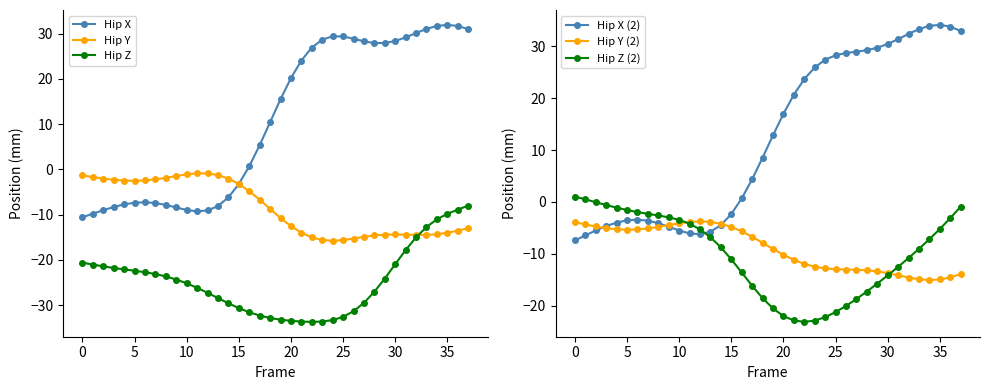

At which label does Hip Y first exceed -8?

0